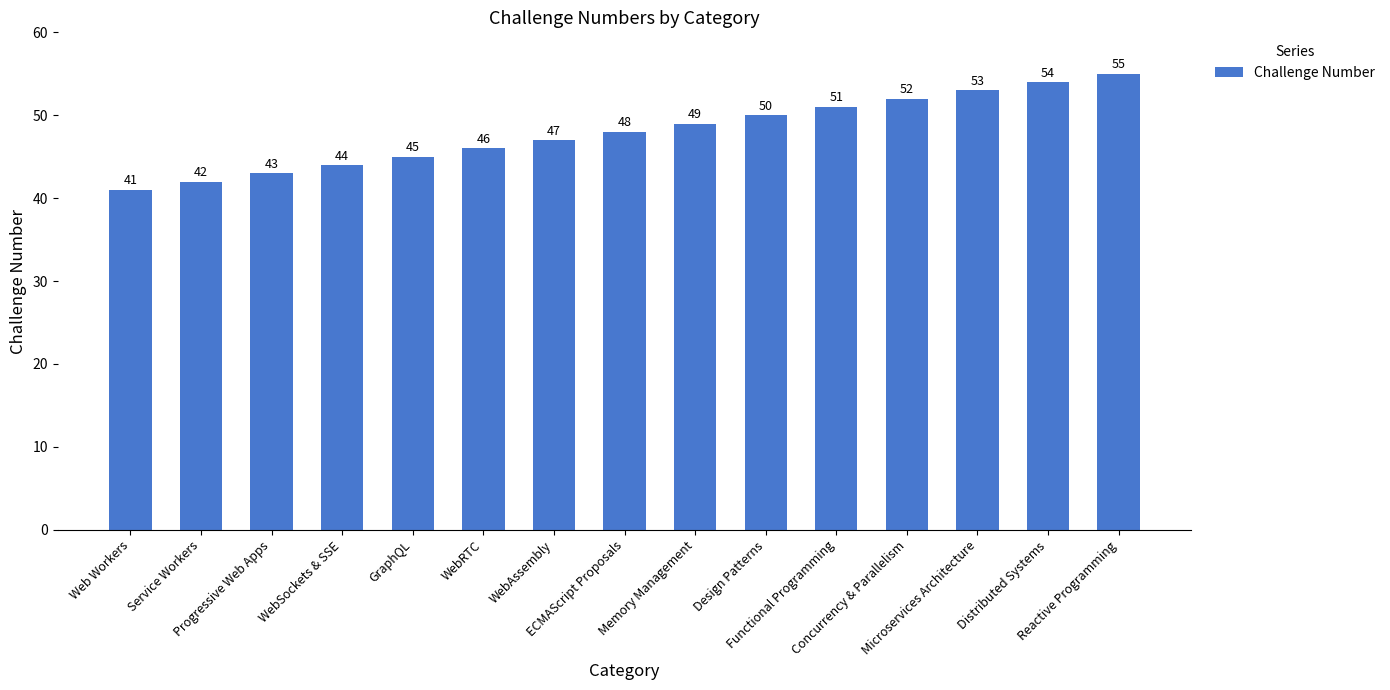

What is the approximate value at Design Patterns, to the nearest 10?

50